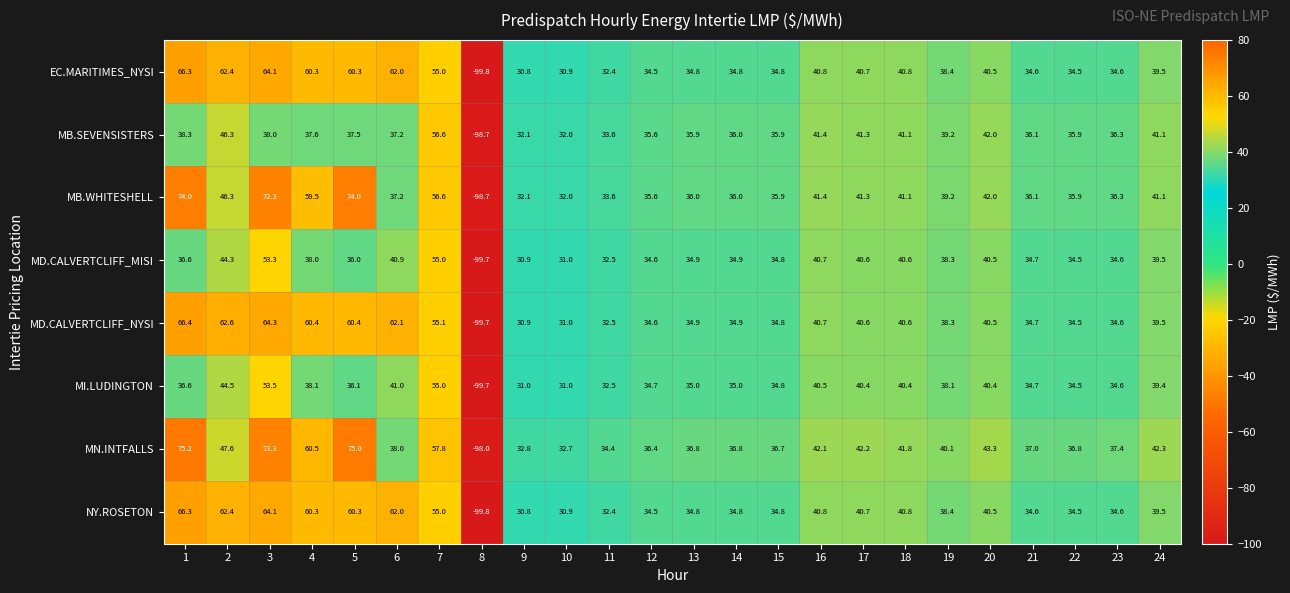

Is it true that NY.ROSETON equals 32.4 at 11?

True